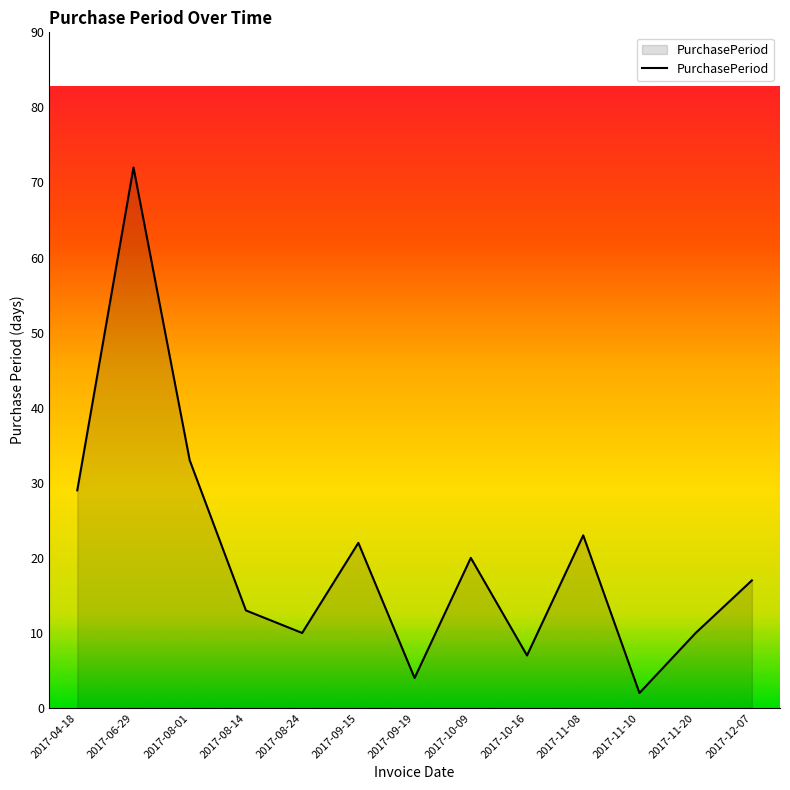

What value does the data have at 2017-08-01, to the nearest 5?

35